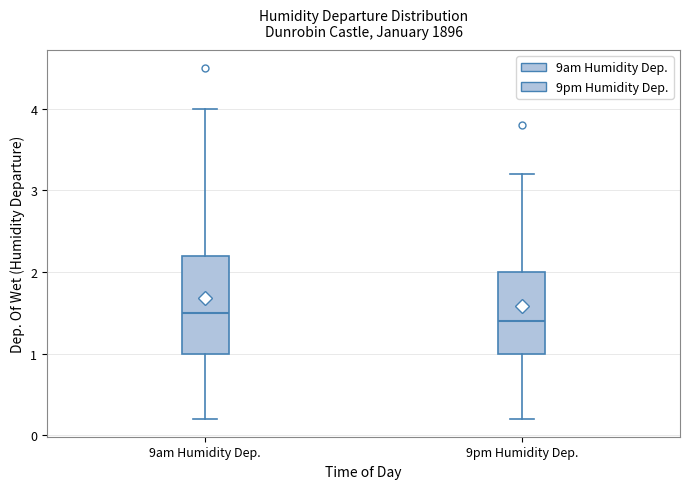

Which box's median line is the highest?

9am Humidity Dep.